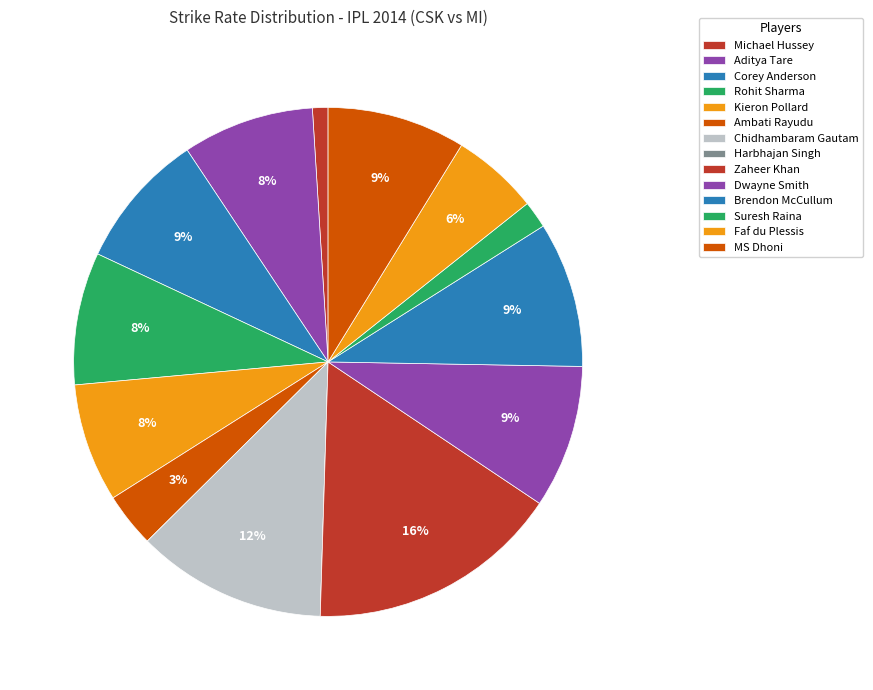

How many segments does this pie chart have?

14